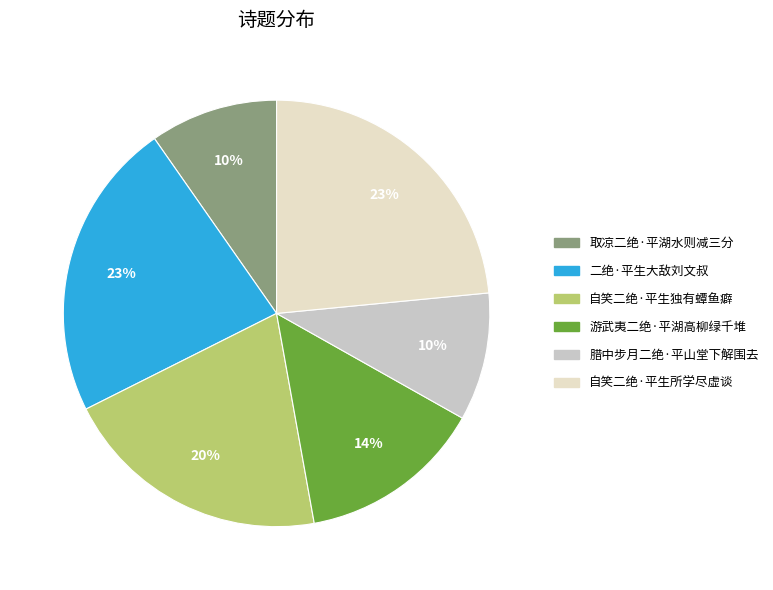

Is there a majority slice in this chart?

No